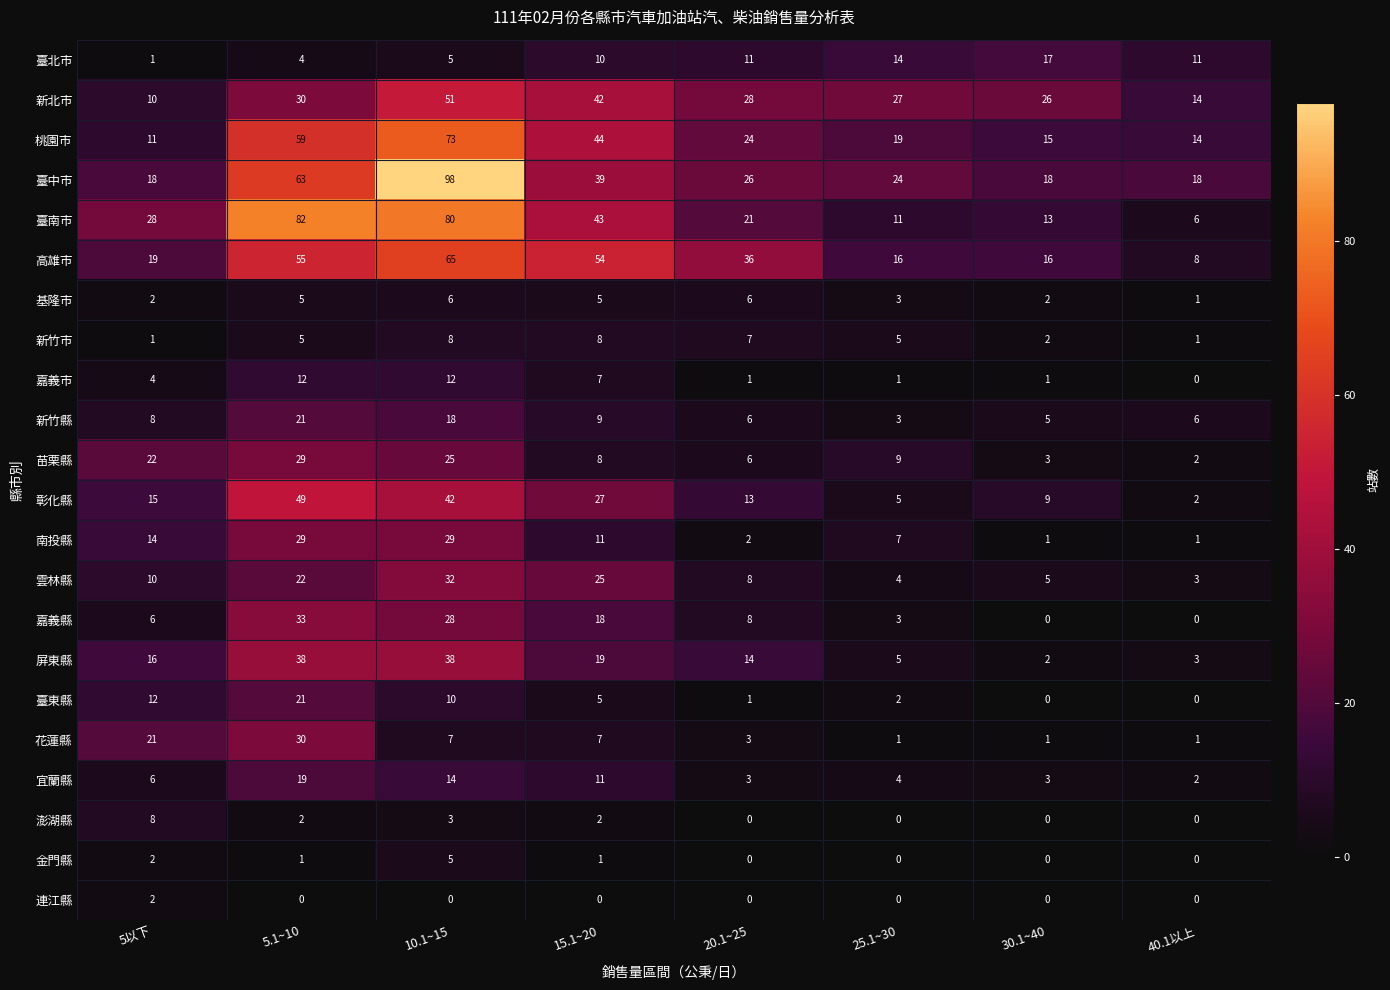

What is the maximum value shown in the chart?

98